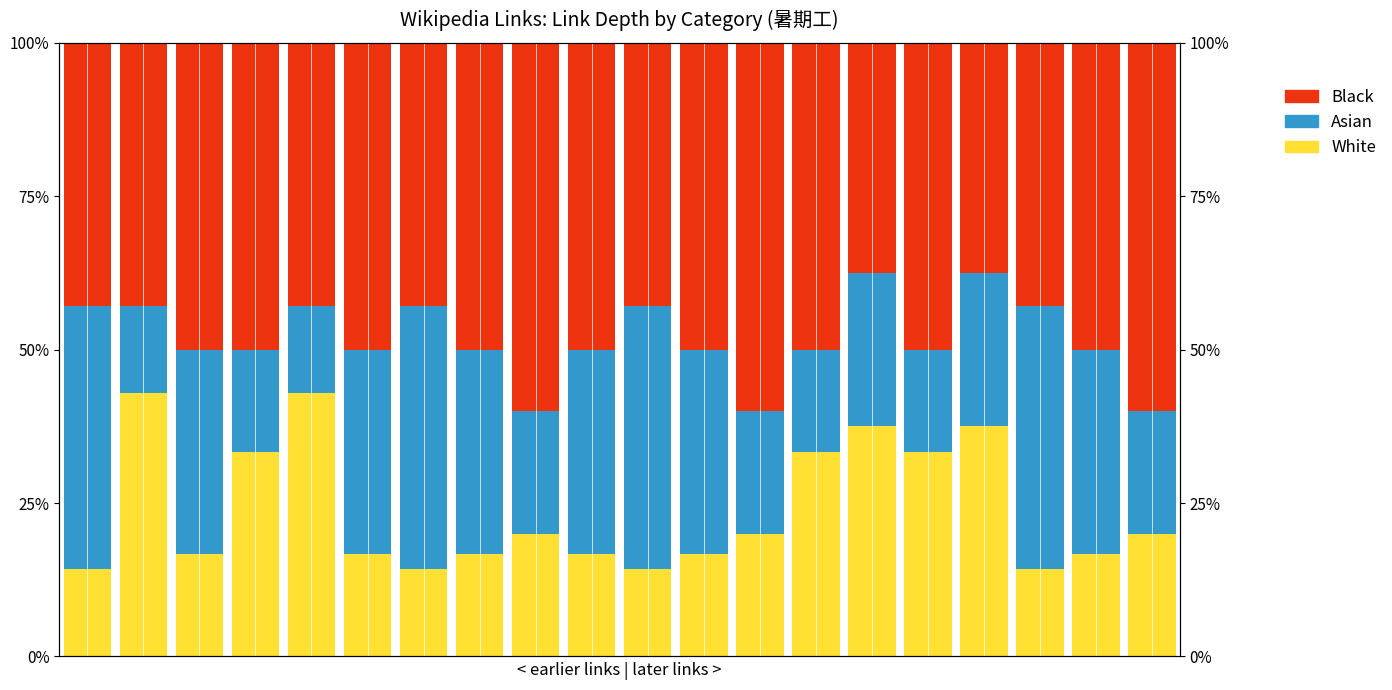

List the labels in order of White value, smallest first.

0, 6, 10, 17, 2, 5, 7, 9, 11, 18, 8, 12, 19, 3, 13, 15, 14, 16, 1, 4